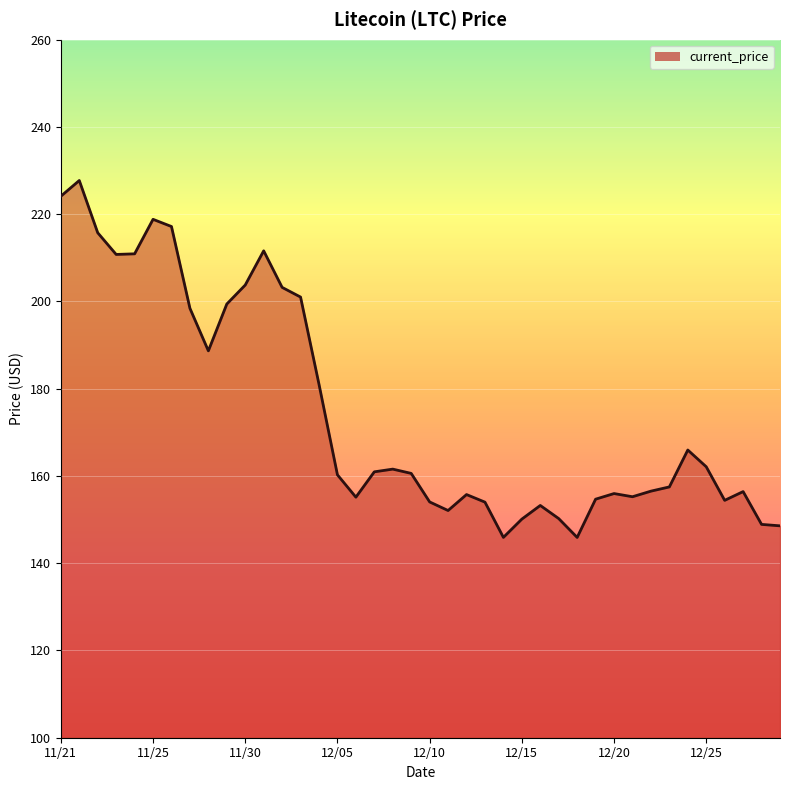

What is the difference between the maximum and second lowest values?

81.8